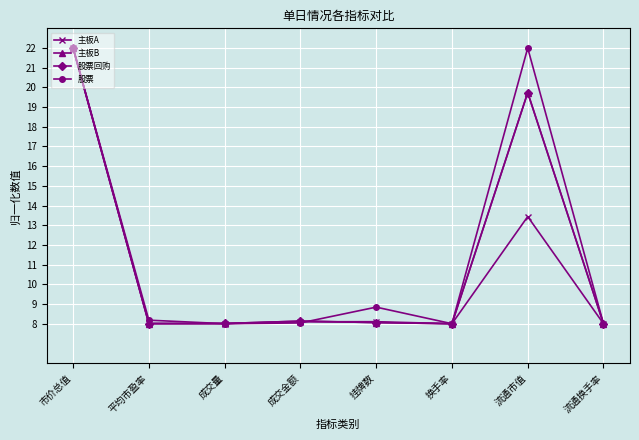

Does the chart have visible grid lines?

Yes